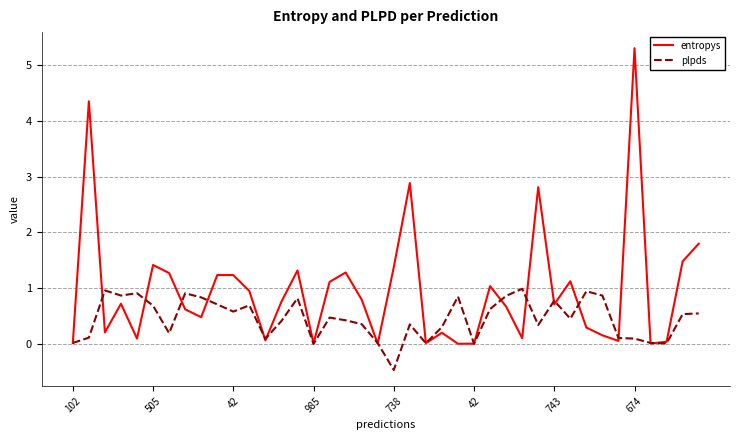

Rank the series by their maximum value, from lowest to highest.

plpds, entropys